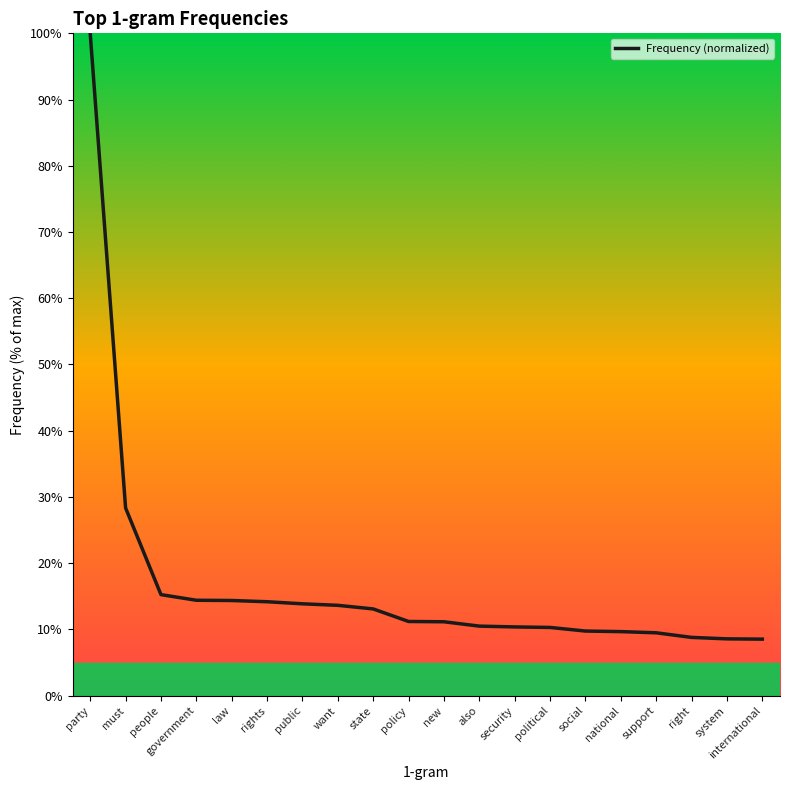

How many lines are shown in the chart?

1